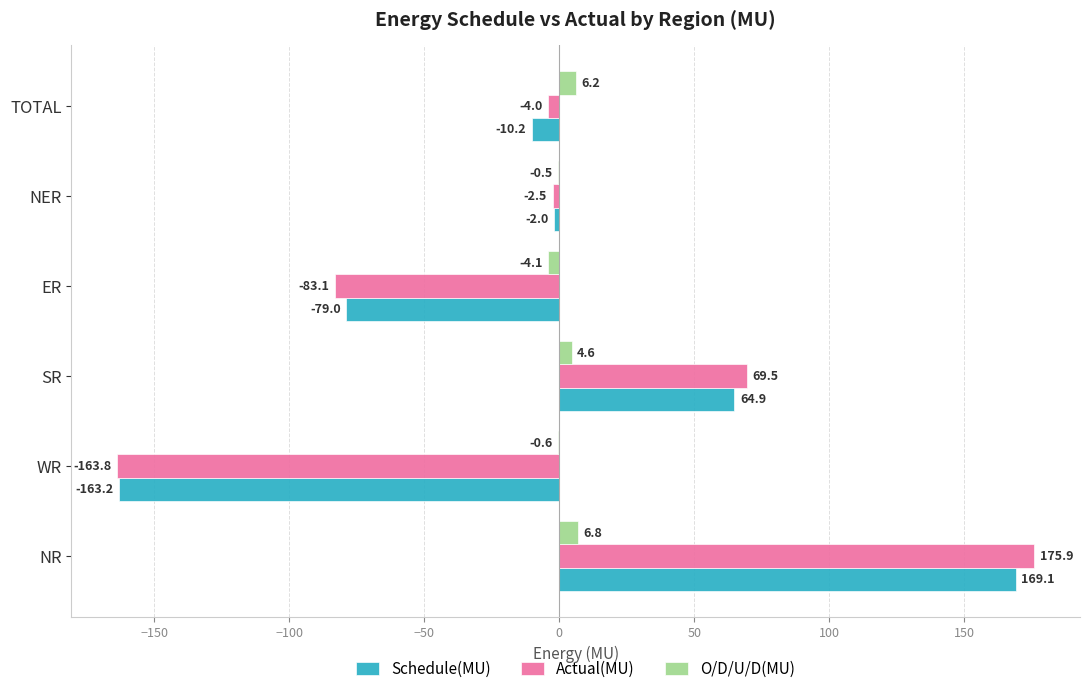

At which label does Actual(MU) reach its peak?

NR